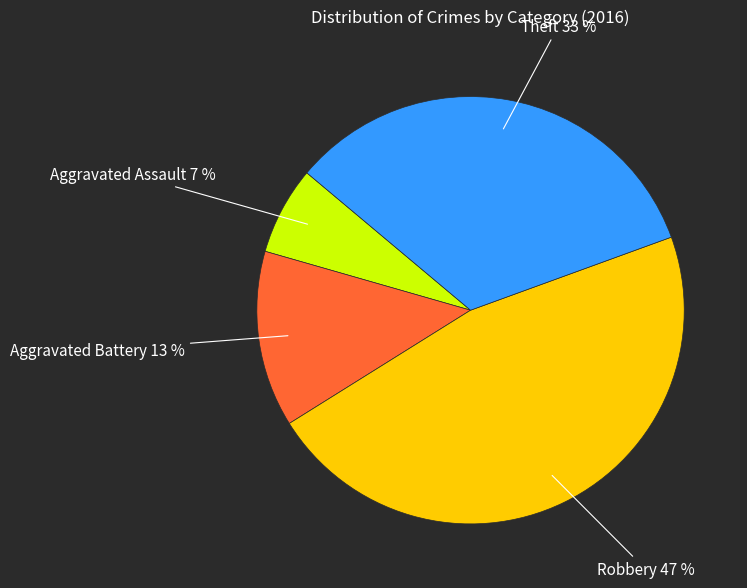

To the nearest percent, what is the average slice percentage?

25%